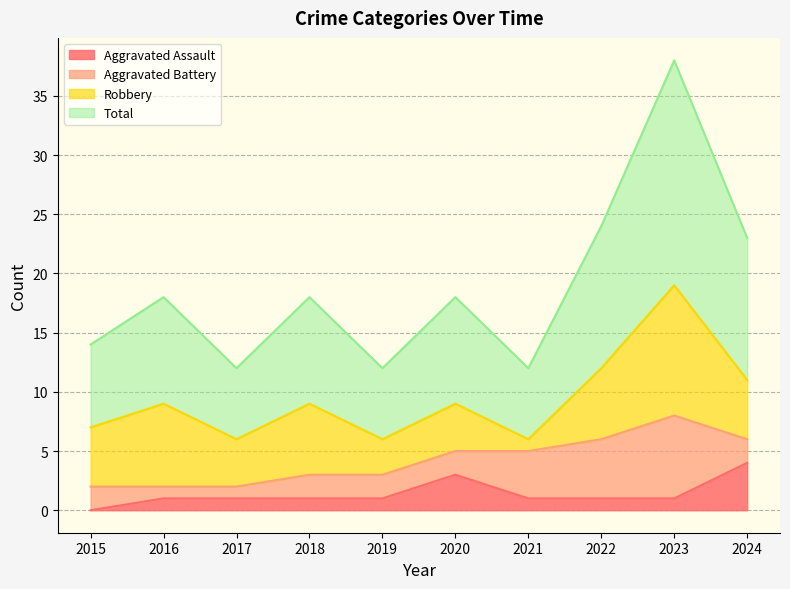

True or false: Aggravated Assault and Total intersect in this chart.

False